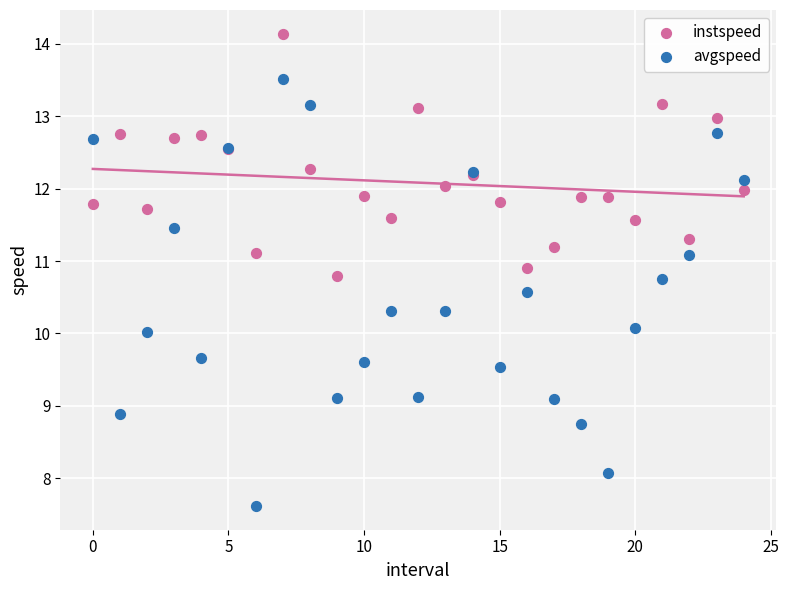

Which series contains the highest Y value?

instspeed